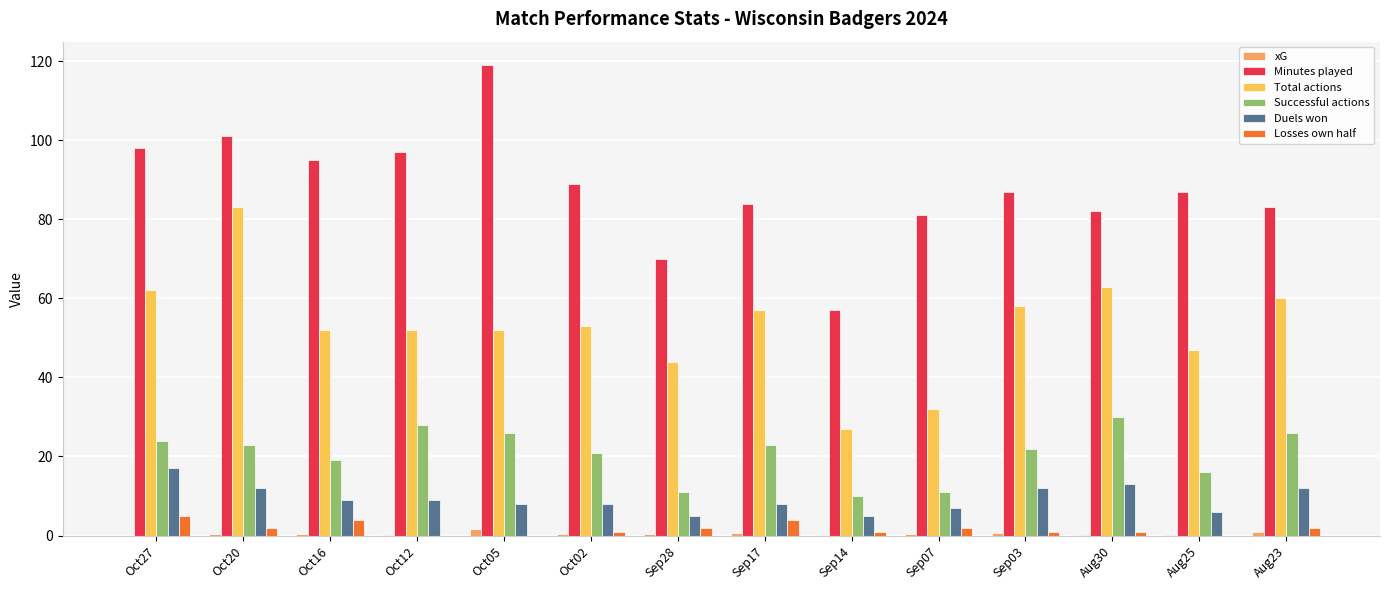

Are the bars grouped side by side (vs. stacked)?

Yes